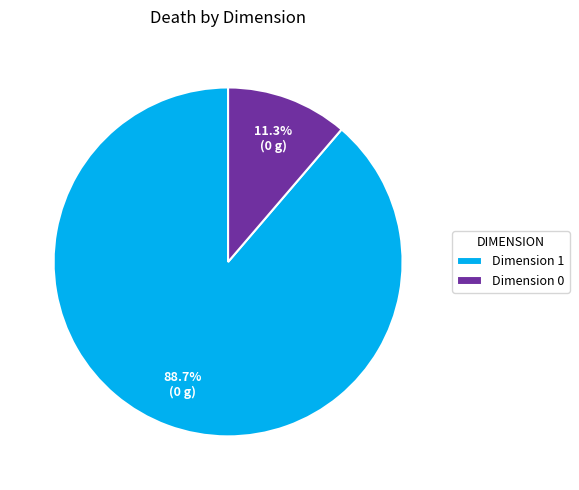

Rank the categories by value from lowest to highest.

Dimension 0, Dimension 1